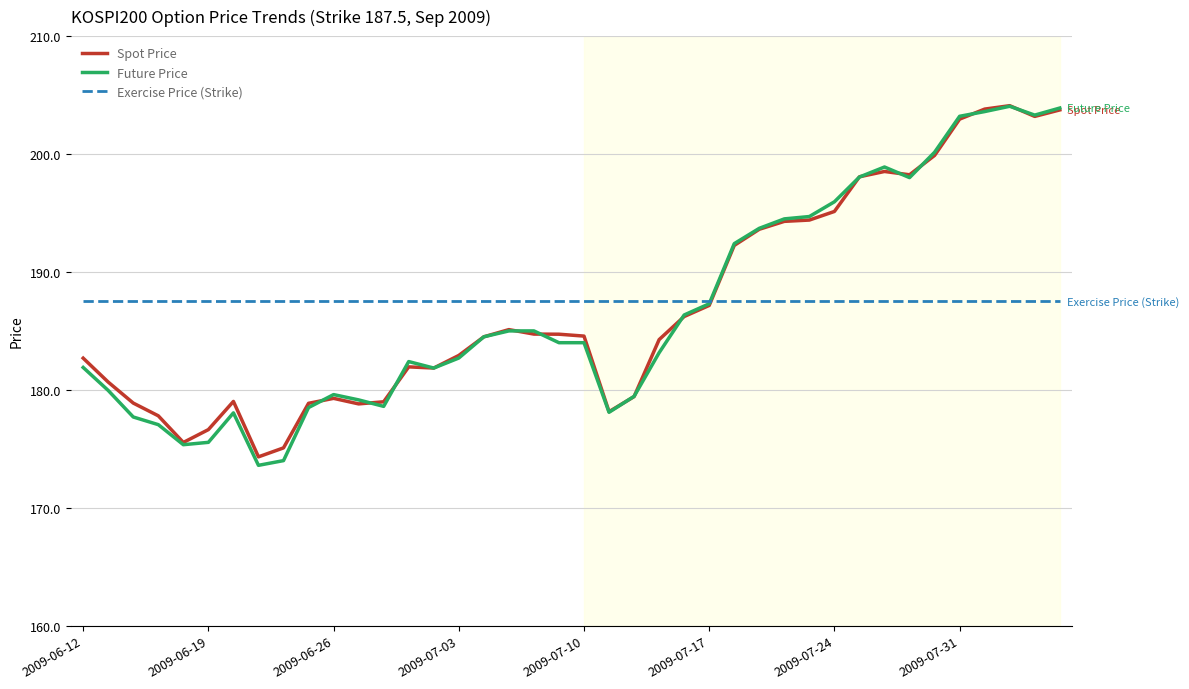

Which series has the widest spread of values?

Future Price